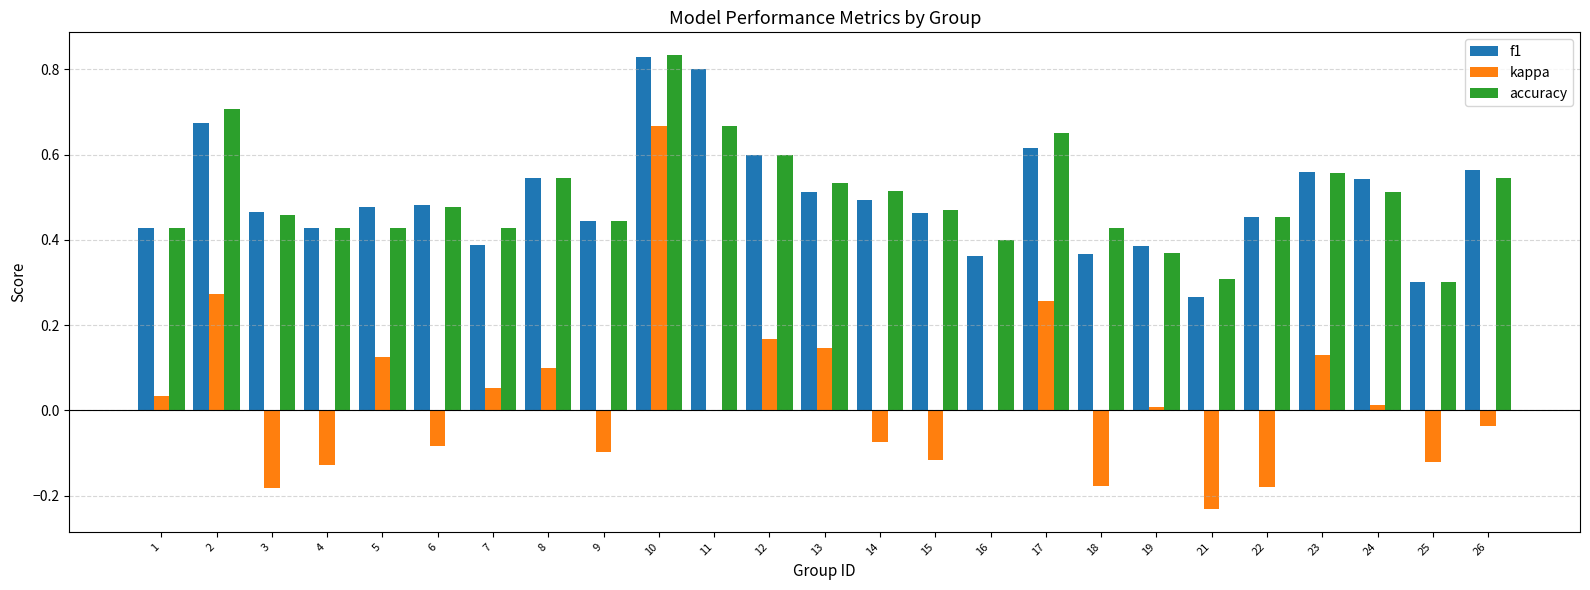

Is it true that accuracy equals 0.2 at 25?

False